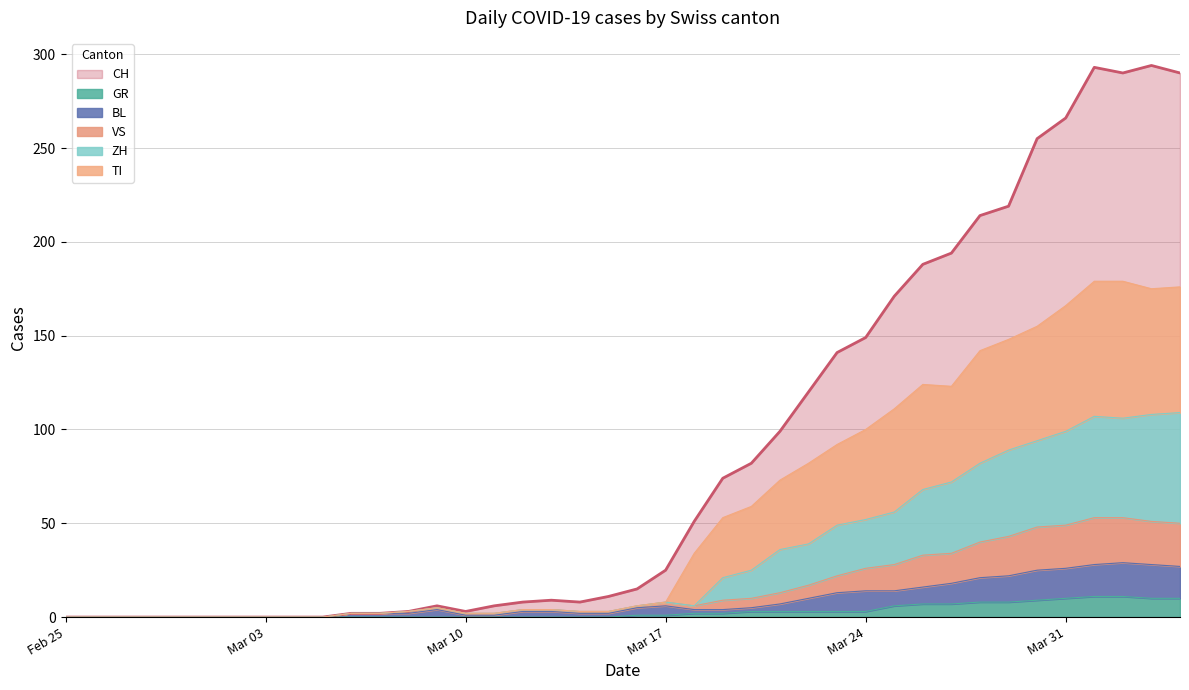

List the series in order of their peak value, lowest first.

GR, BL, VS, ZH, TI, CH